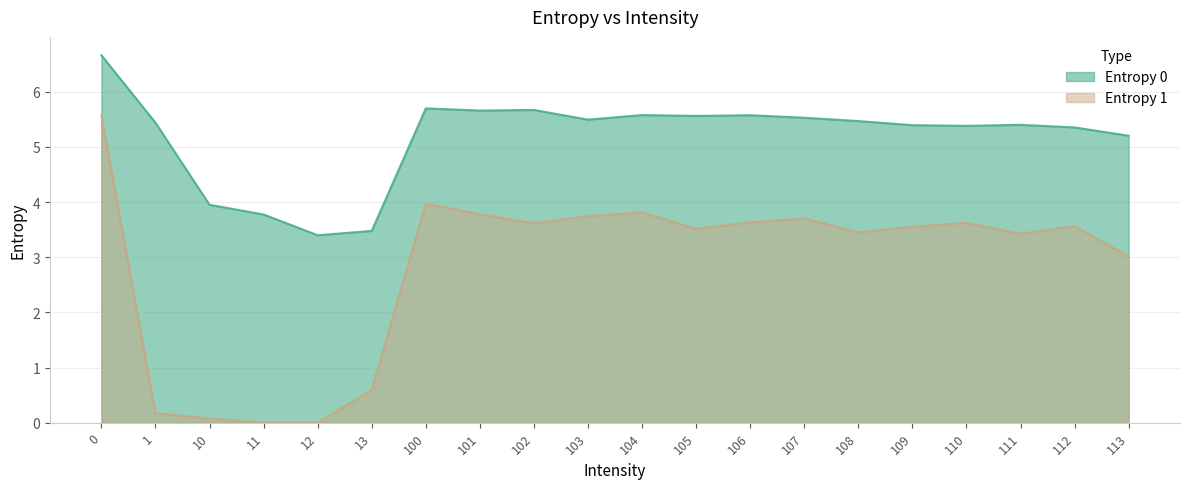

Which series changed the most between 100 and 105?

Entropy 1